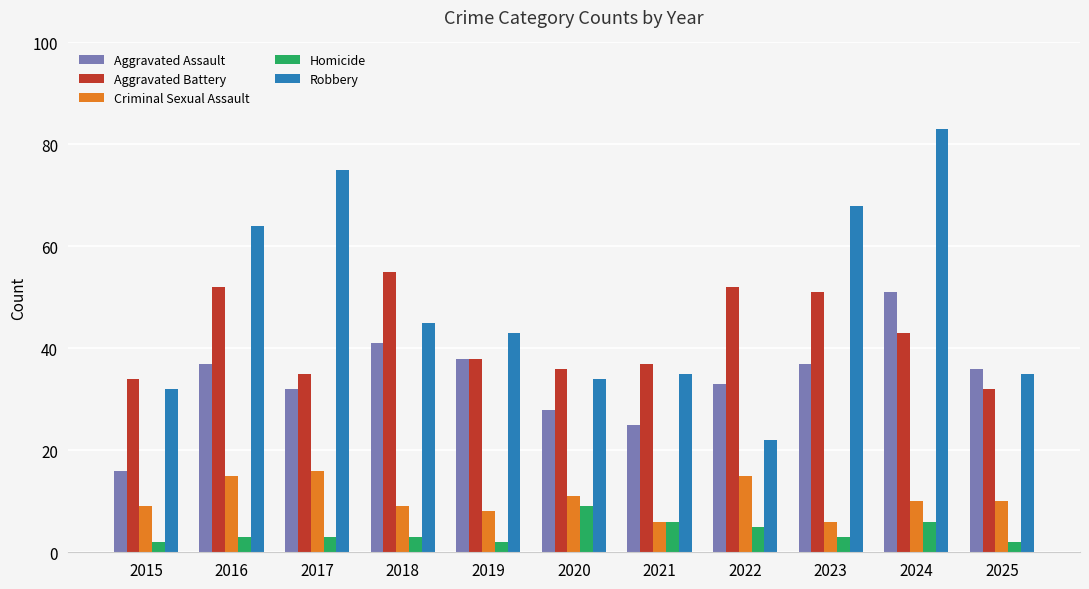

Which series changed the most between 2016 and 2023?

Criminal Sexual Assault